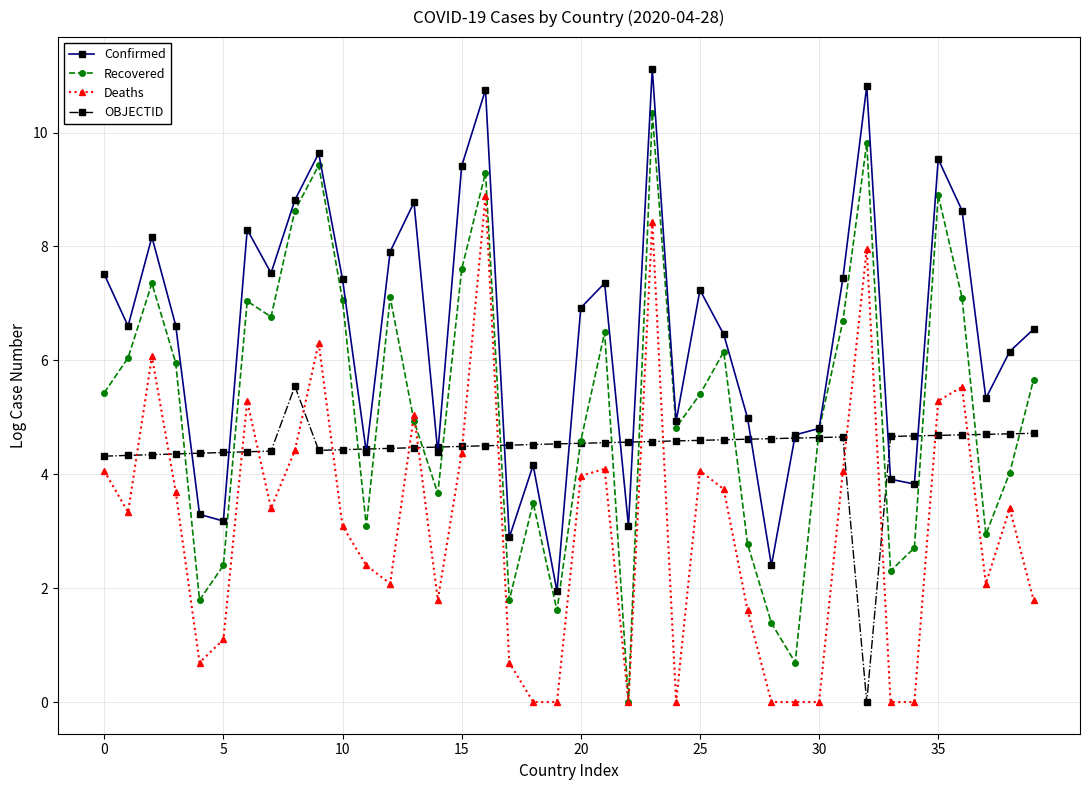

What is the value of the Deaths point at the 21st from the left?

4.0